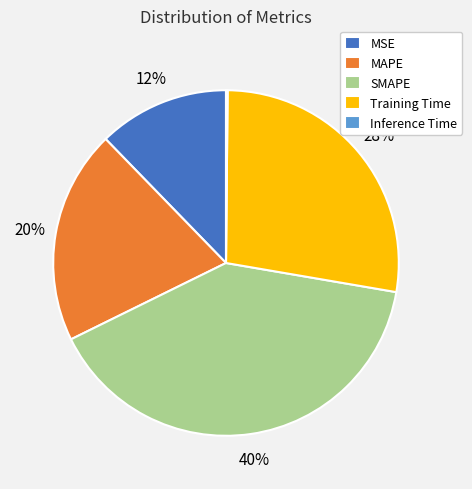

Combined, do SMAPE and MAPE account for over 50%?

Yes